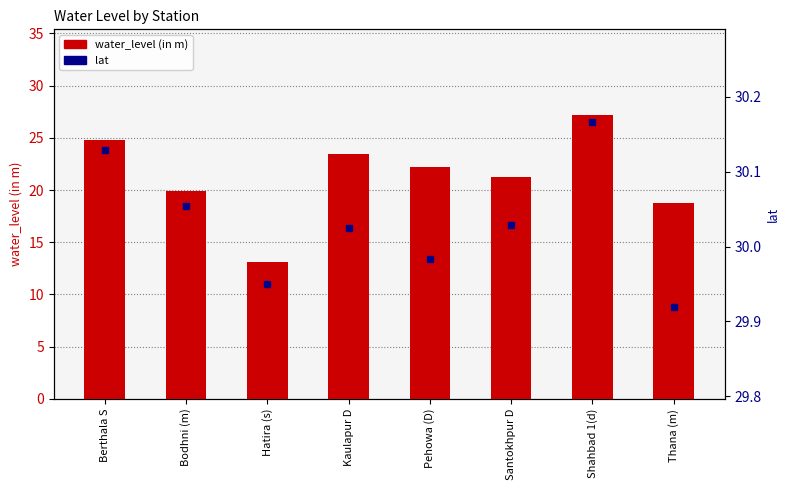

What is the highest value of the lat series?

30.2